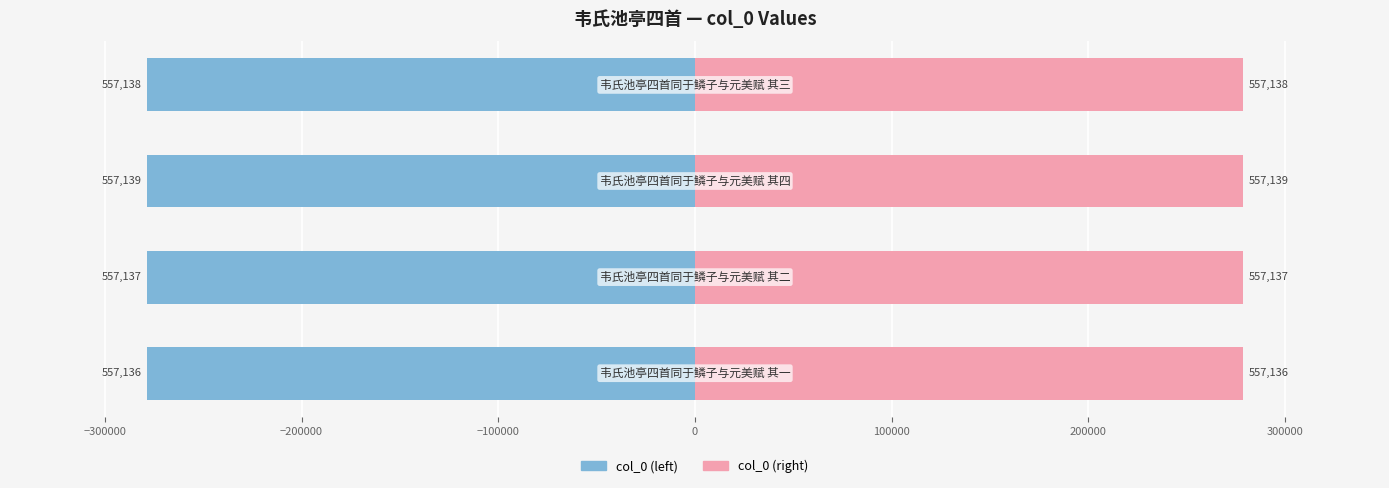

Reading left to right, what are all the values shown in this chart?

col_0 (left): -278568.0	-278568.5	-278569.5	-278569.0
col_0 (right): 278568.0	278568.5	278569.5	278569.0